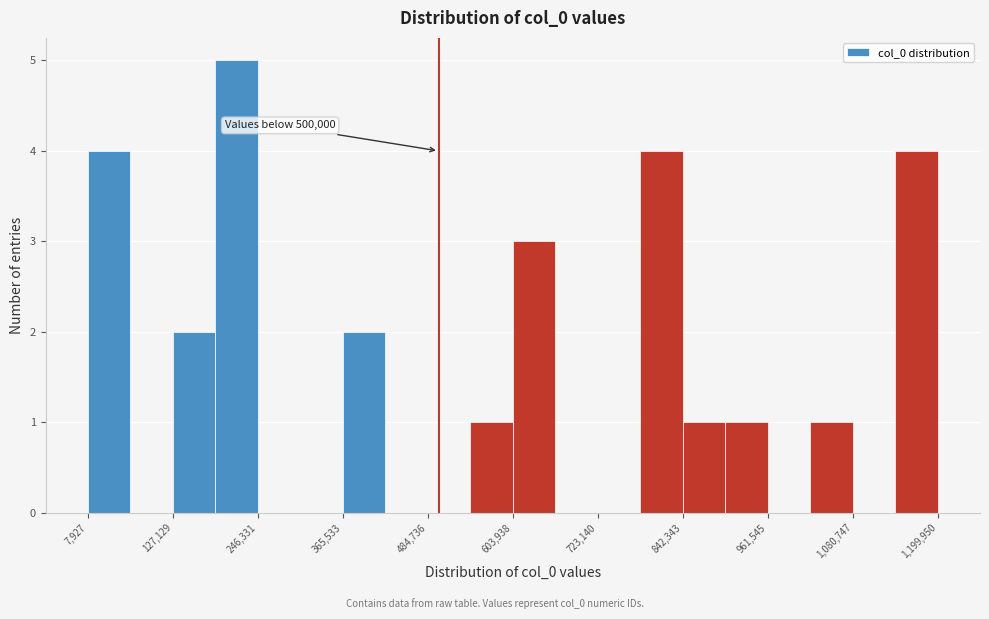

Around what value on the x-axis is the tallest bar? Give the approximate position of its centre, as read against the axis.

220000